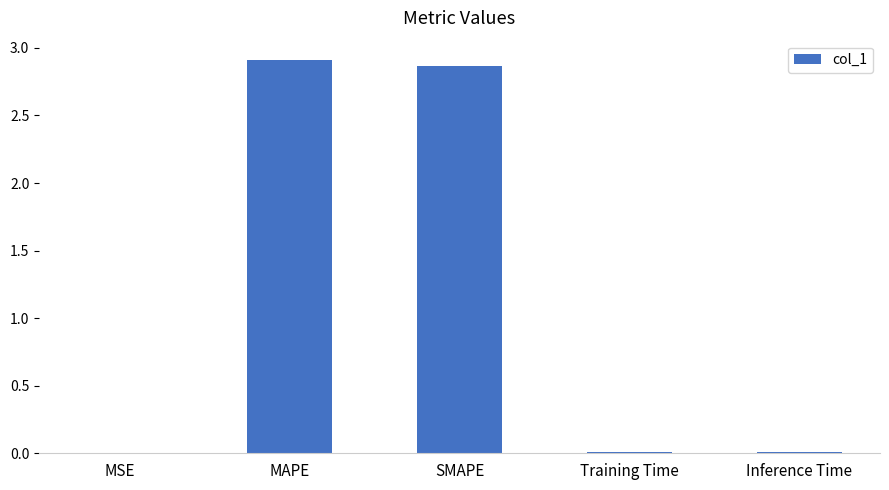

Is it true that the value at Inference Time is 0.0?

True